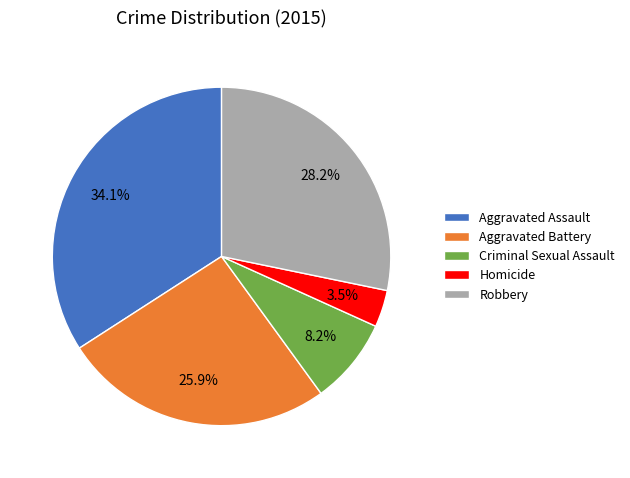

Is it true that Aggravated Battery is 26% of the pie?

True